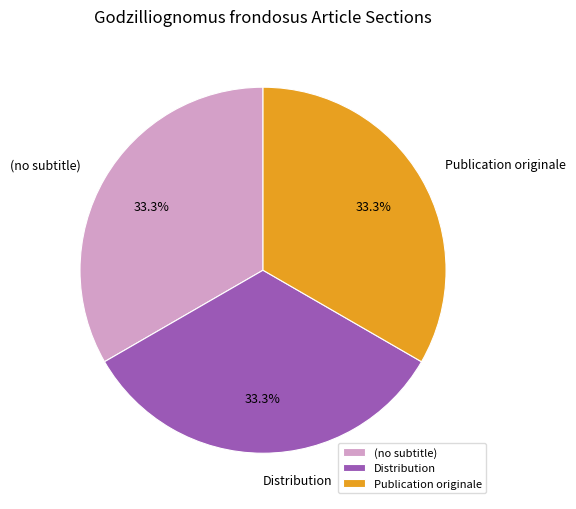

What percentage is the Publication originale slice, to the nearest percent?

33%